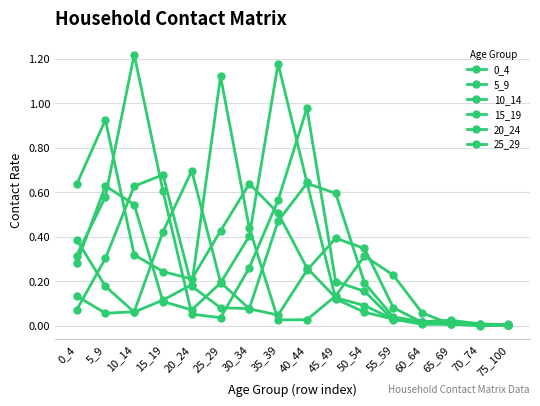

What is the difference between the highest and lowest values at 45_49?

0.5